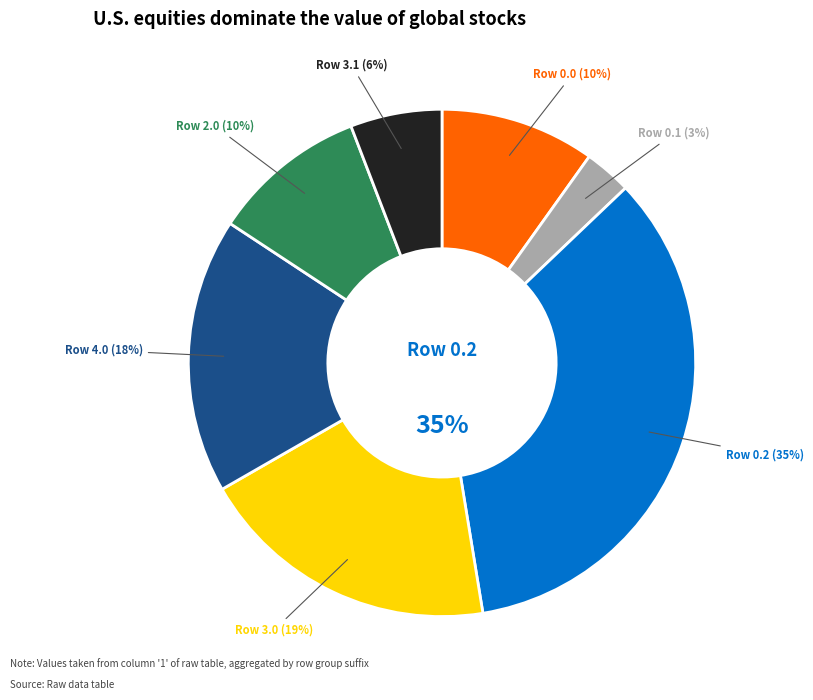

Is it true that 1.1 is 1% of the pie?

False